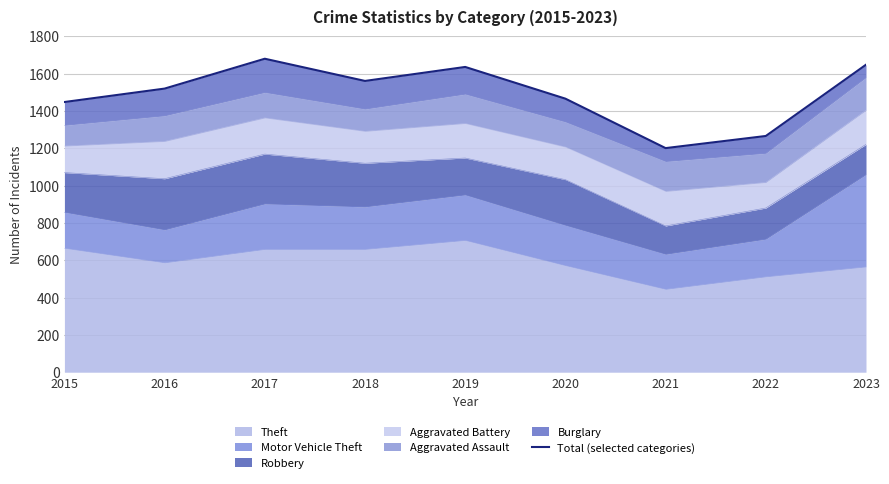

What is the difference between the values at 2016 and 2017?

160